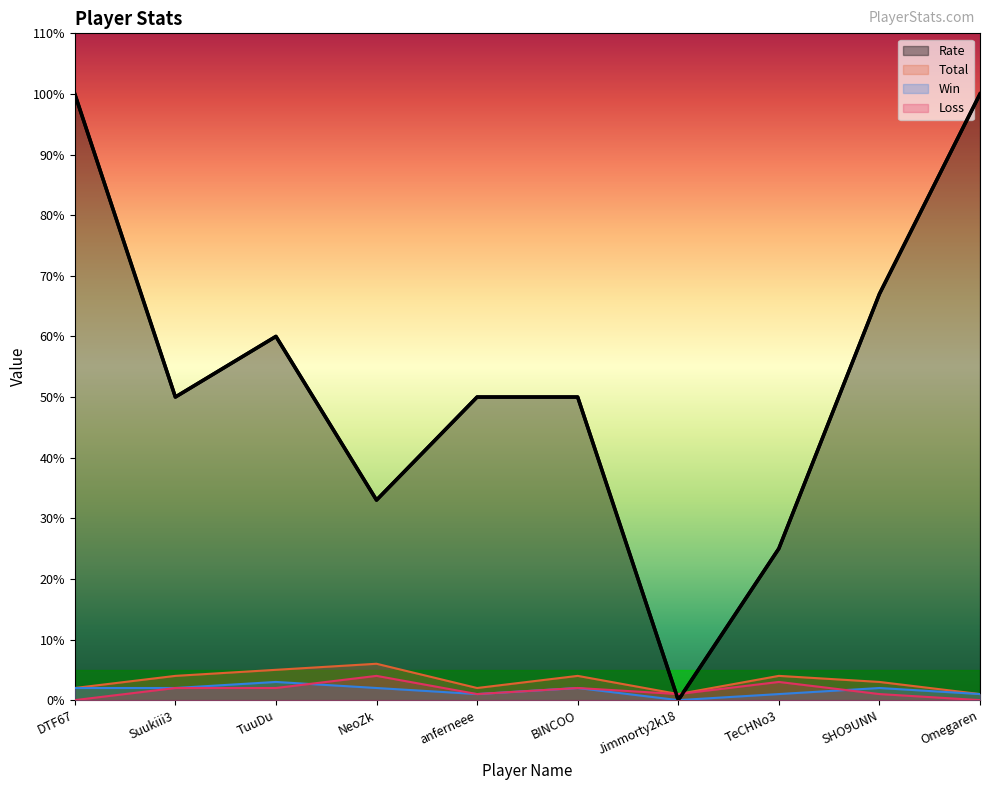

Between Jimmorty2k18 and Omegaren, which series saw the biggest shift?

Rate